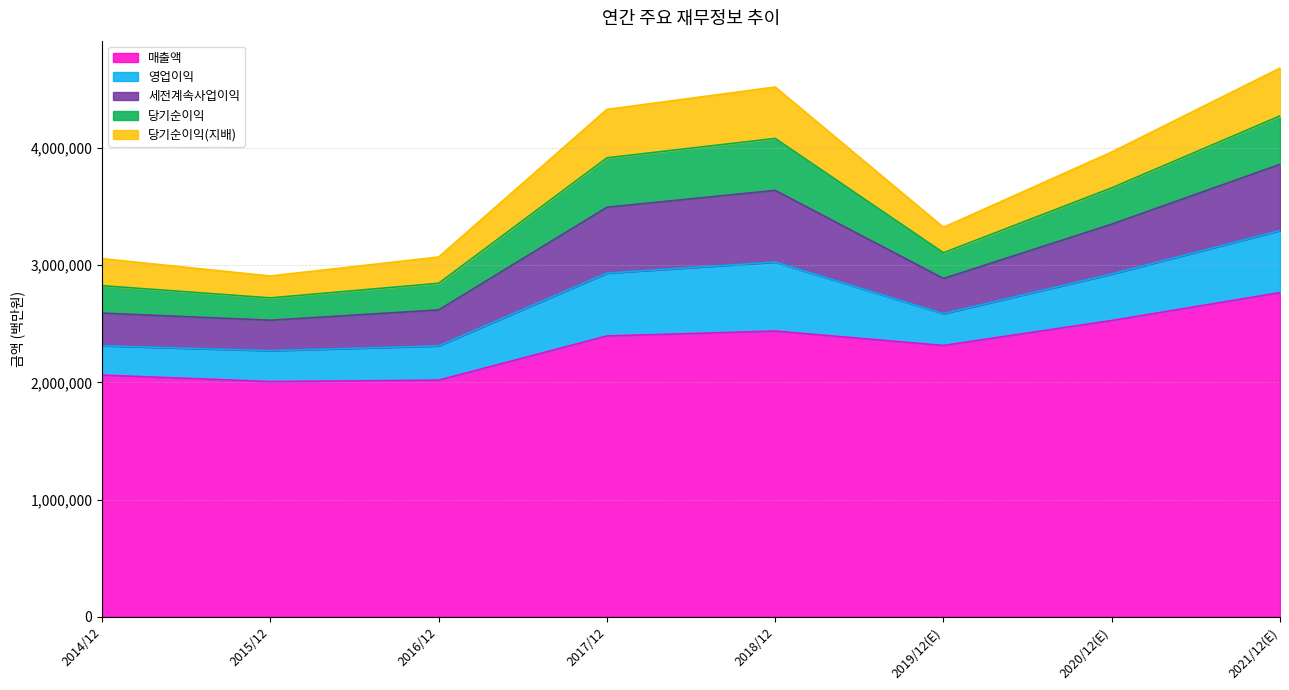

In 당기순이익(지배), how many points are lower than both neighbors (excluding endpoints)?

2